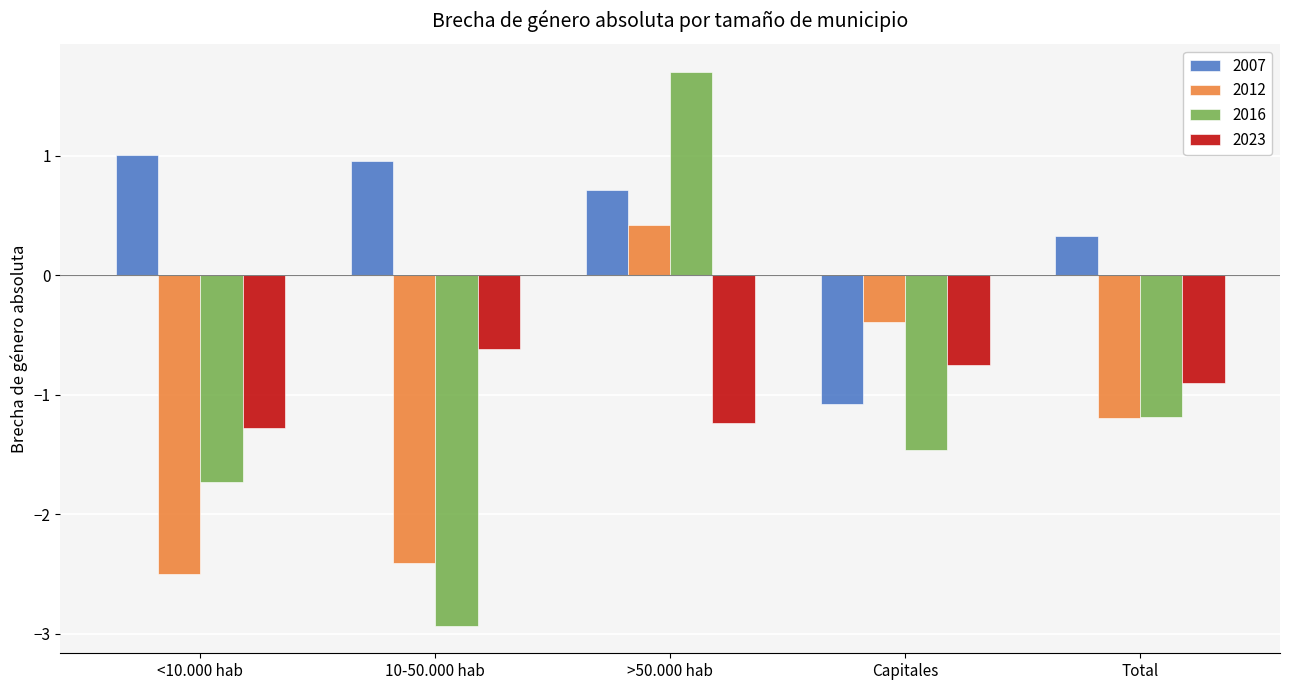

At which label does 2016 first exceed -1?

>50.000 hab